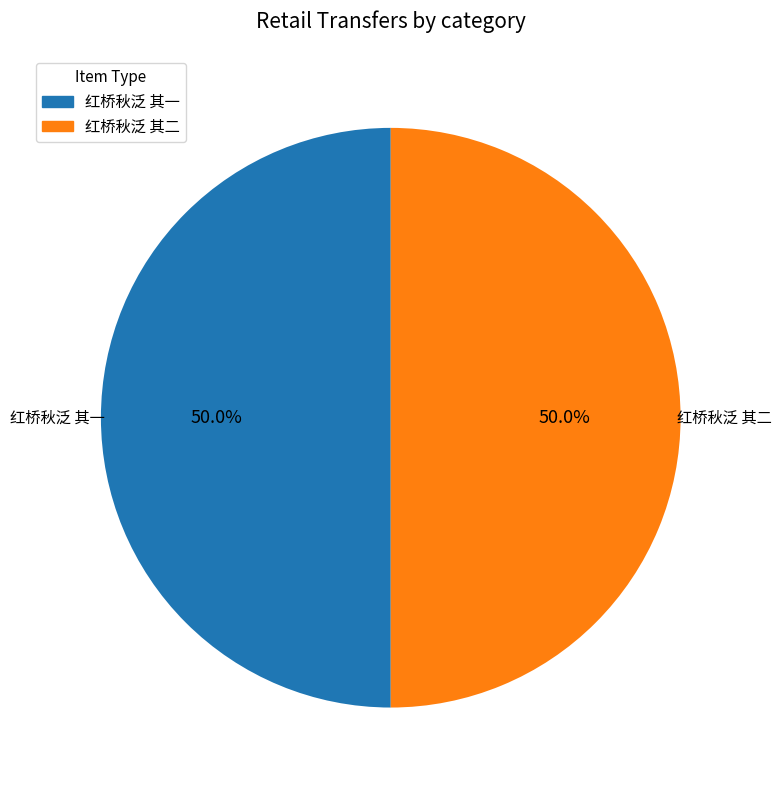

Is the sum of 红桥秋泛 其二 and 红桥秋泛 其一 greater than half?

Yes